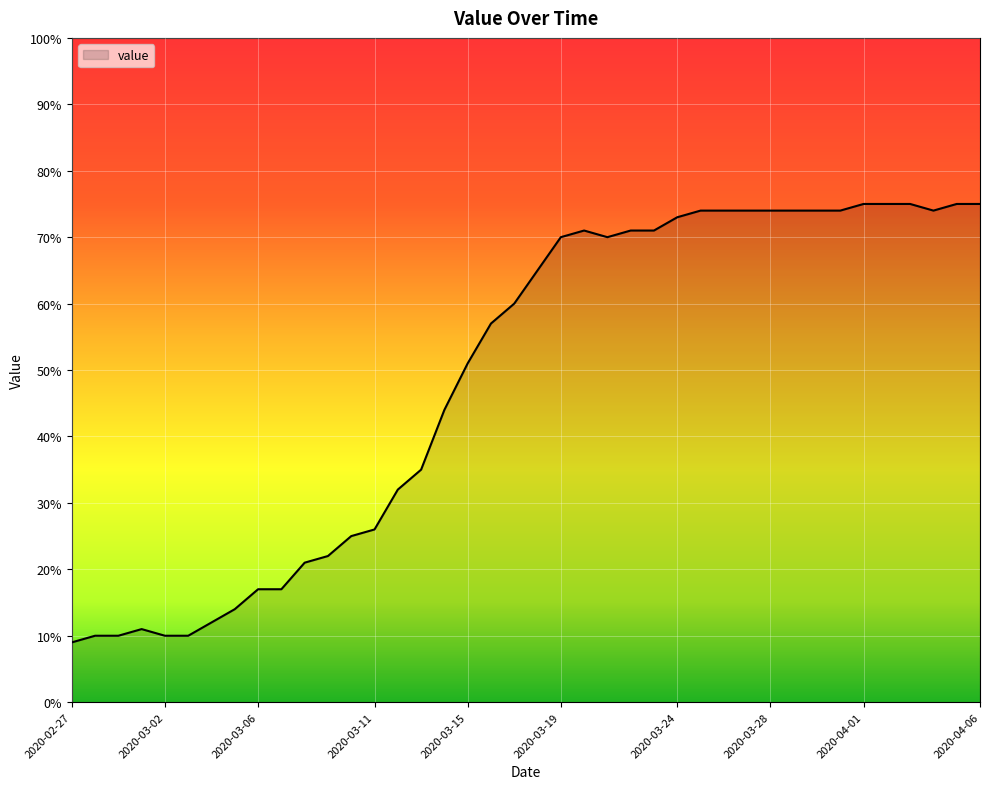

What is the minimum value shown in the chart?

9